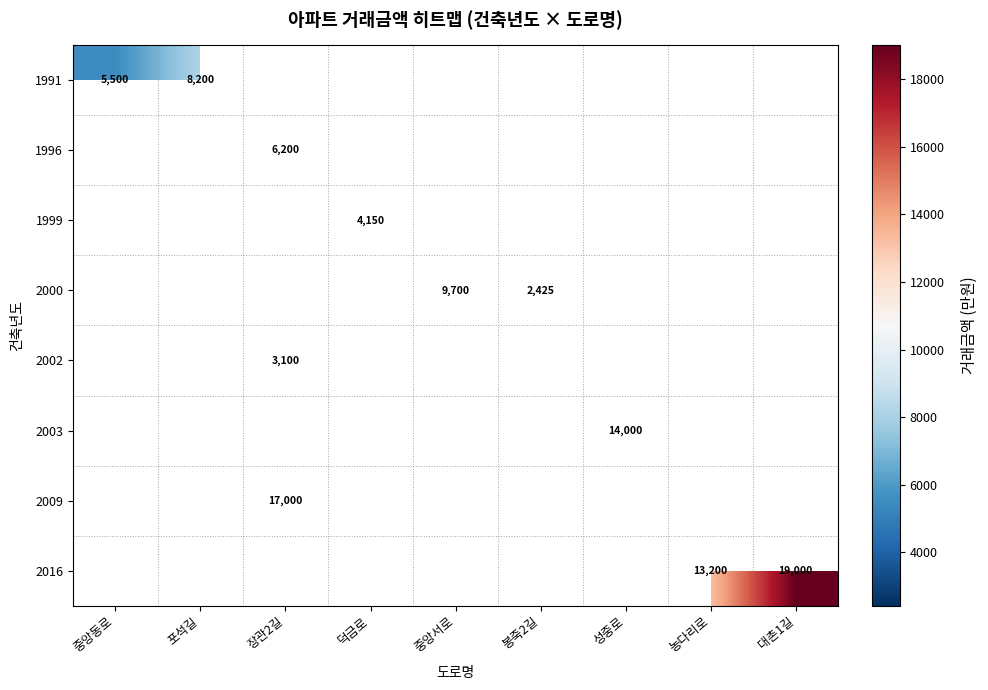

Which has a higher value, 포석길 or 중앙동로?

포석길